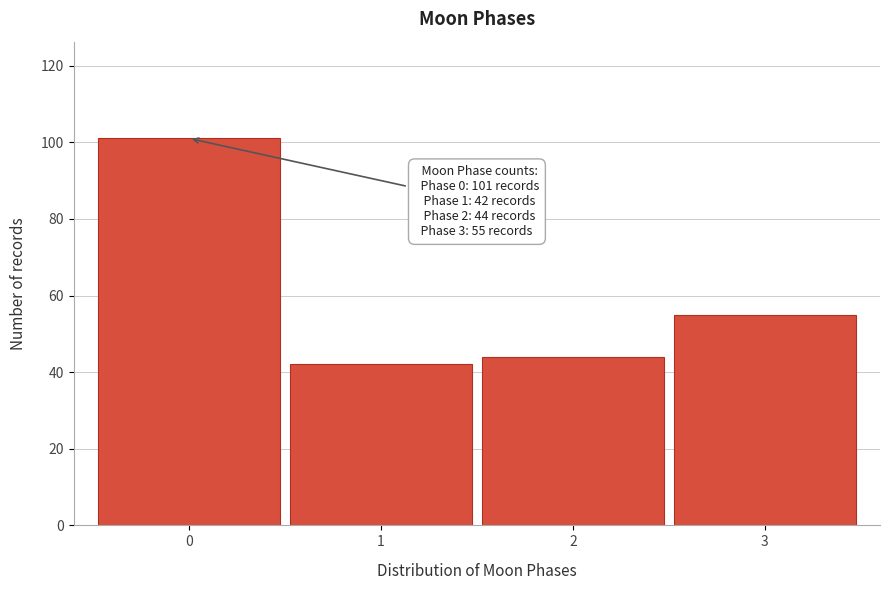

Reading right to left, transcribe all the data shown in this chart.

55	44	42	101